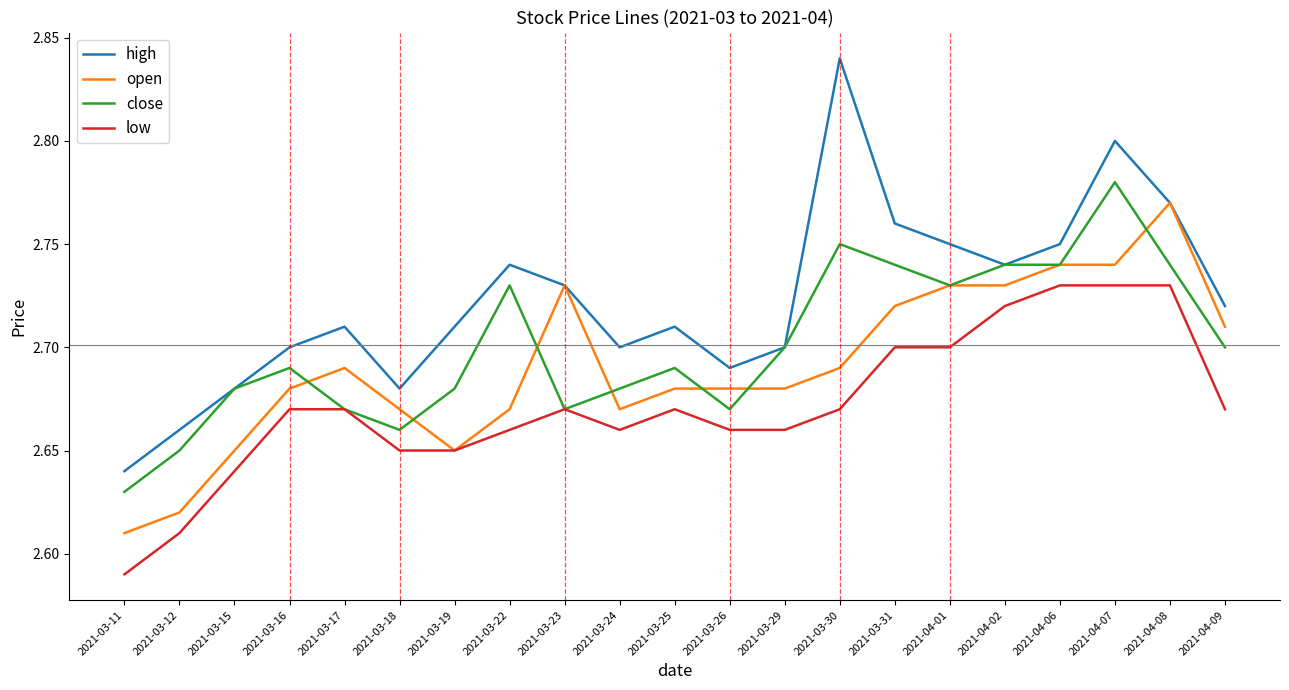

At which label does high reach its minimum?

2021-03-11